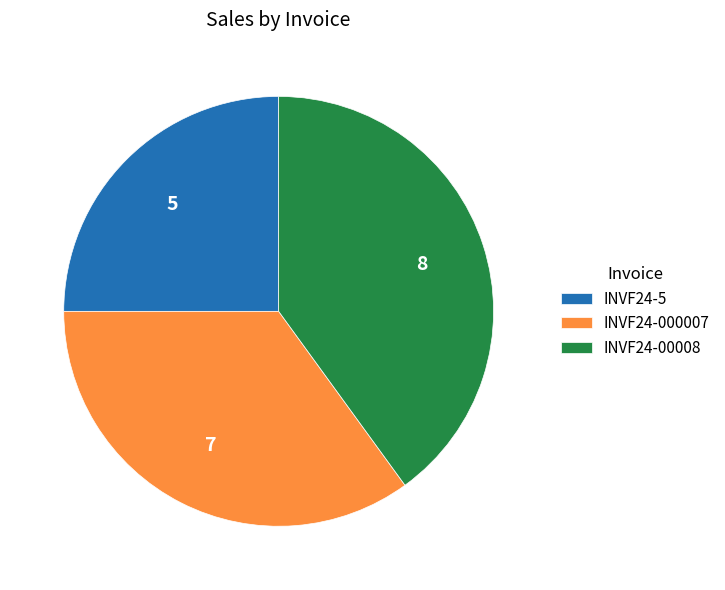

Combined, do INVF24-000007 and INVF24-5 account for over 50%?

Yes